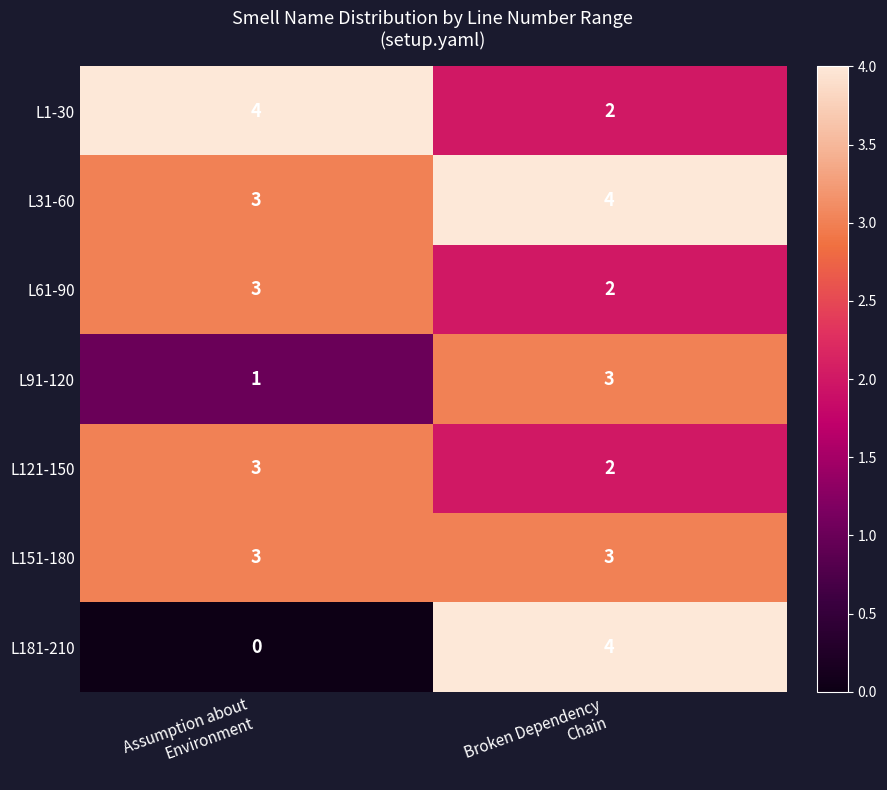

What is the maximum value shown in the chart?

4